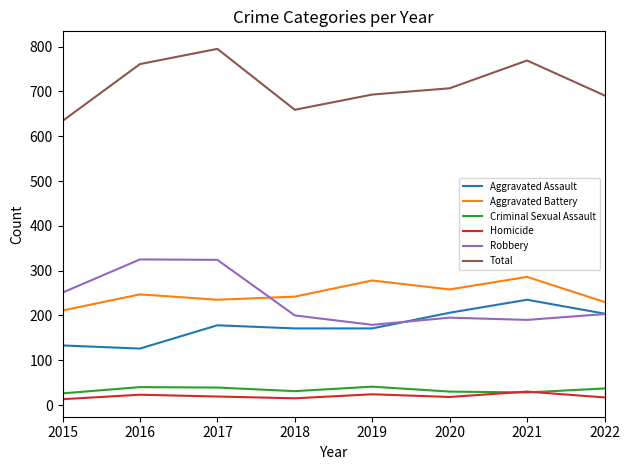

What is the approximate value of Aggravated Assault at 2020?

206